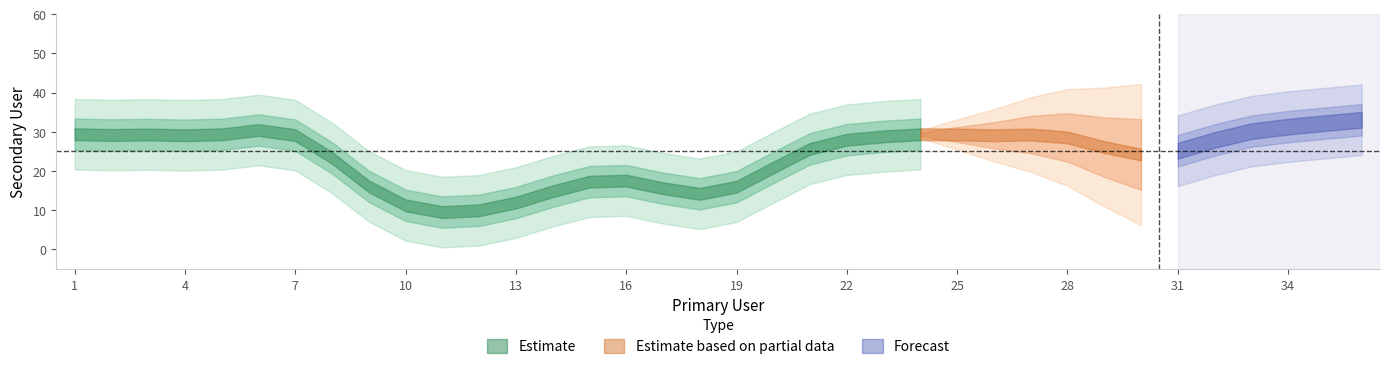

At which label does the data first exceed 25?

1